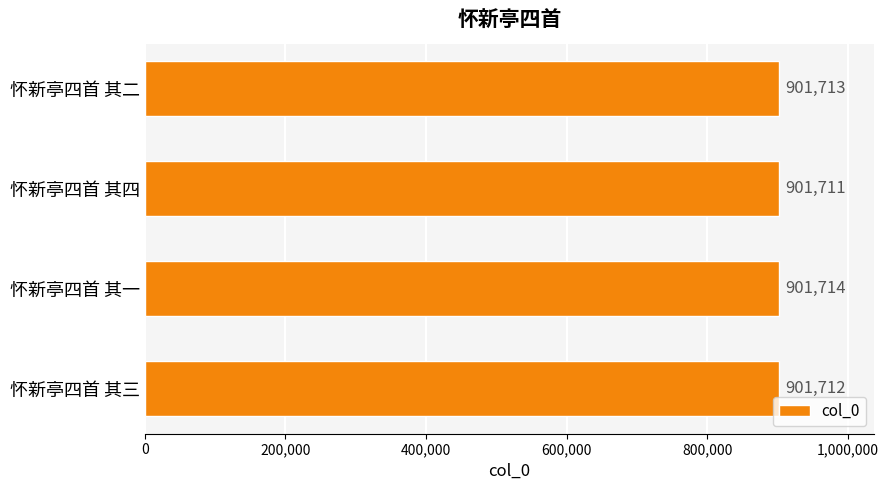

What is the sum of the values at 怀新亭四首 其四 and 怀新亭四首 其二?

1803424